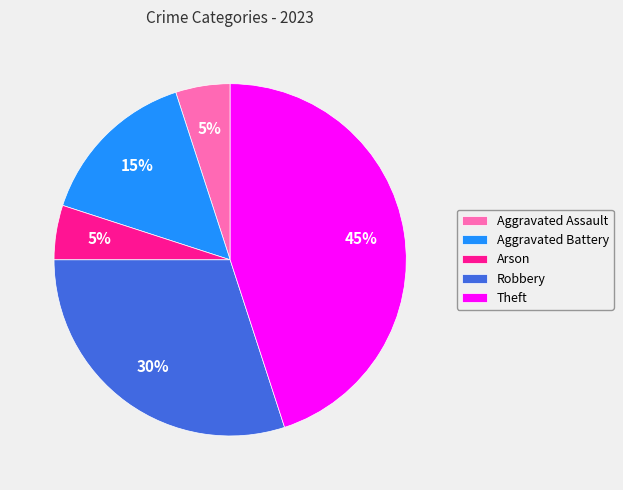

How many slices are in this pie chart?

5